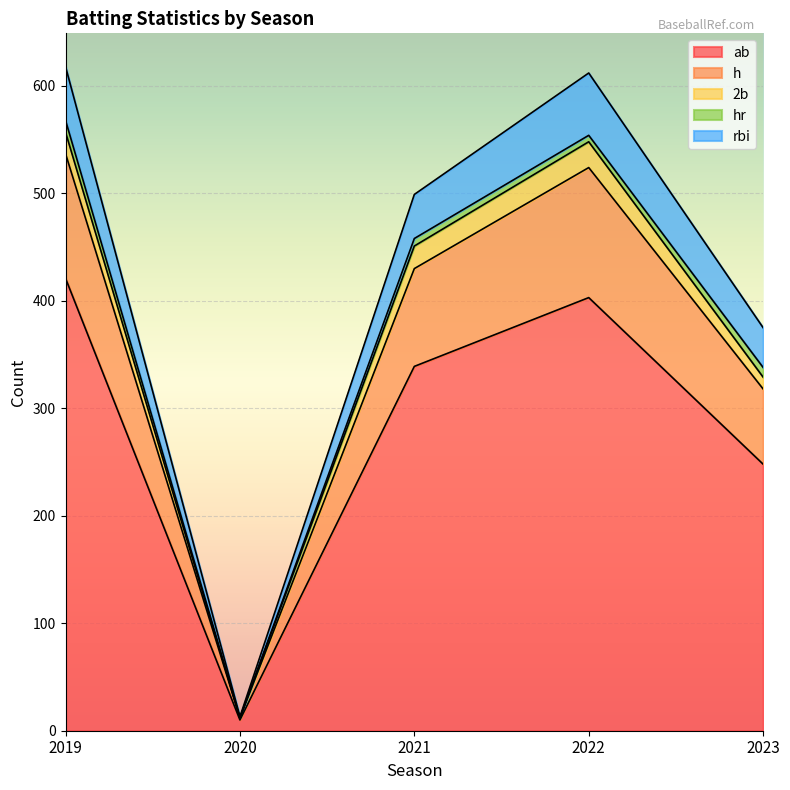

What are all the series names shown in the legend?

ab, h, 2b, hr, rbi